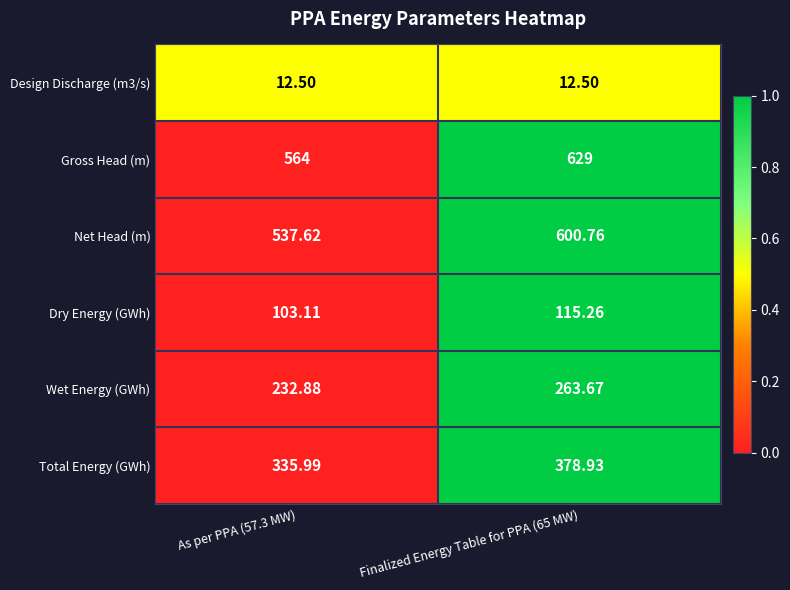

Which series changed the most between As per PPA (57.3 MW) and Finalized Energy Table for PPA (65 MW)?

Gross Head (m)